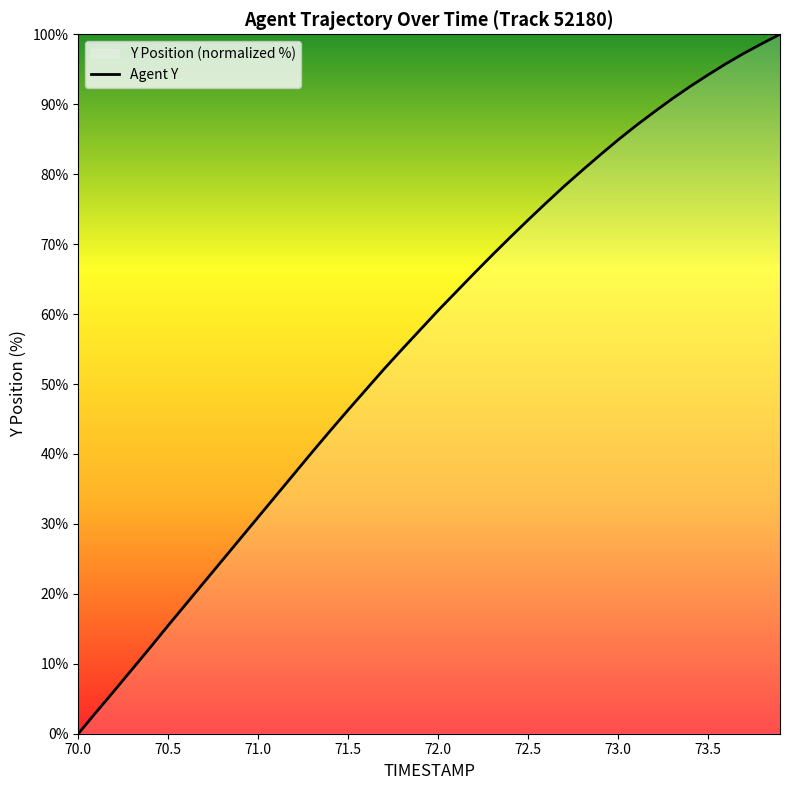

How many data points are less than 60?

20